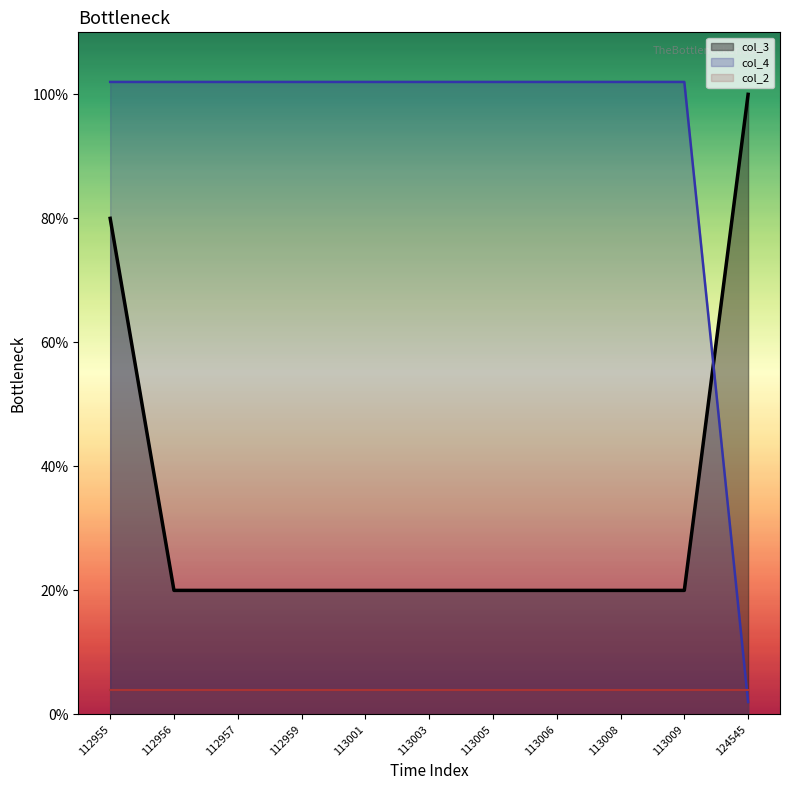

What is the average value of the col_3 series?

0.3